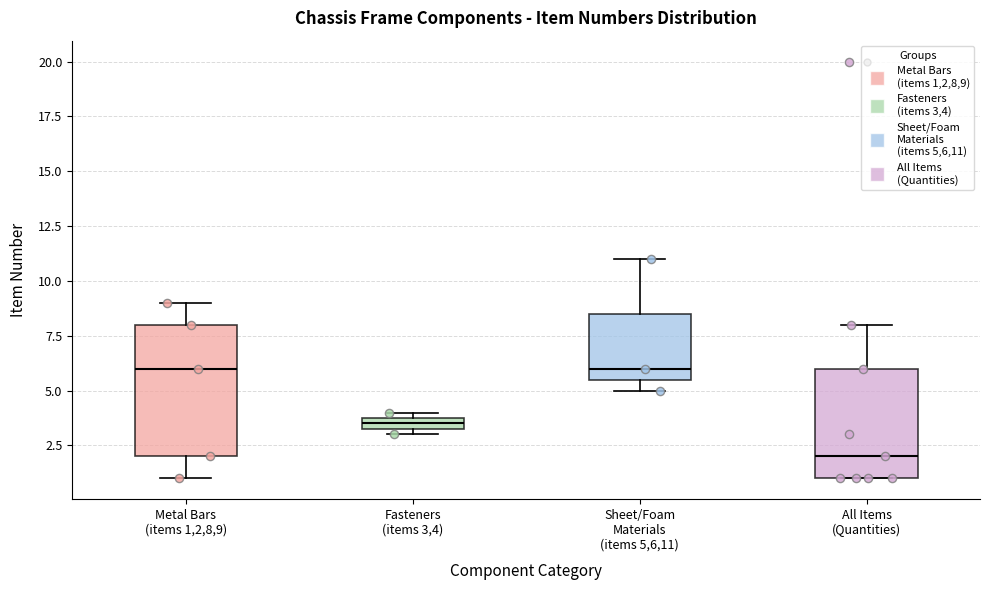

Where does the upper whisker of the box for Sheet/Foam Materials (items 5,6,11) end on the y-axis? The values are not printed on the chart, so give them approximately, as read against the axis.

11.0